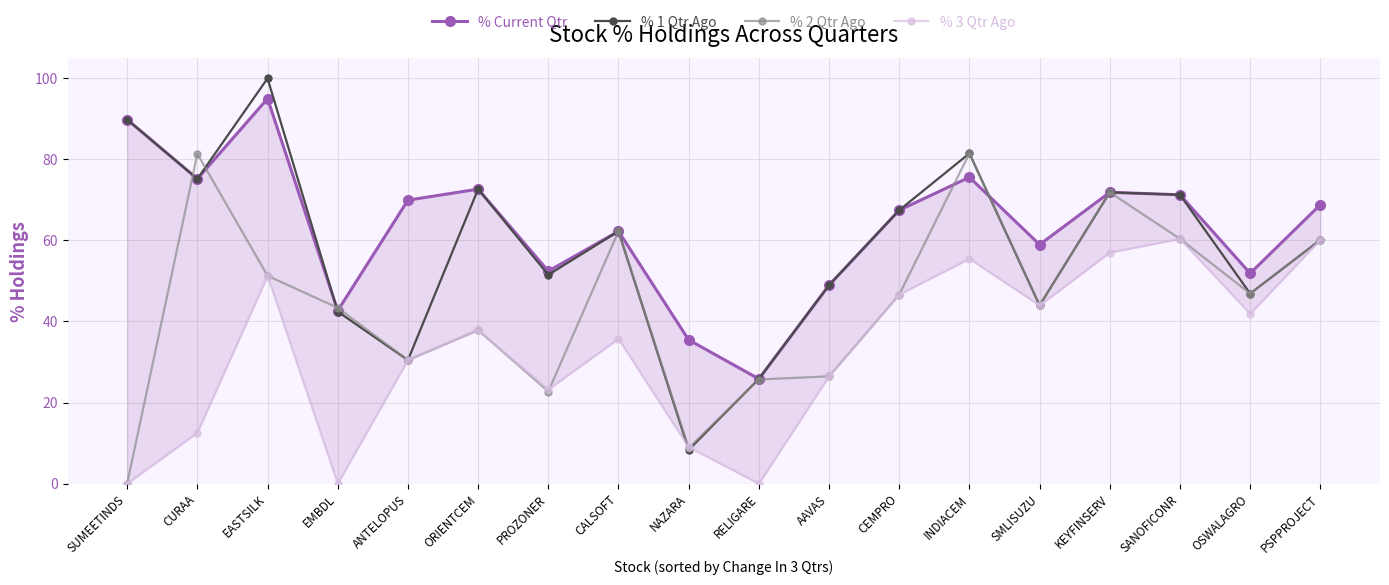

What is the highest value of the % Current Qtr series?

95.0